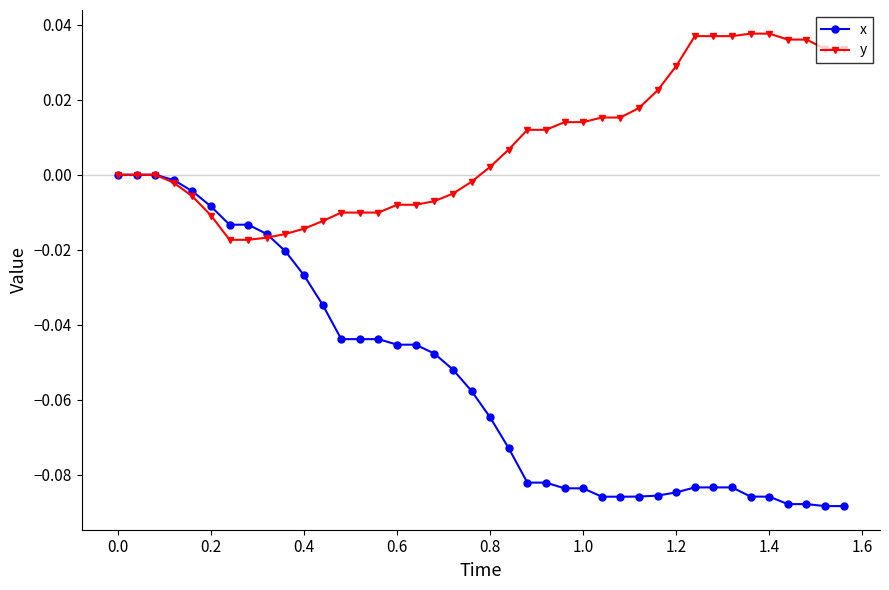

Which series has the largest range (max minus min)?

x